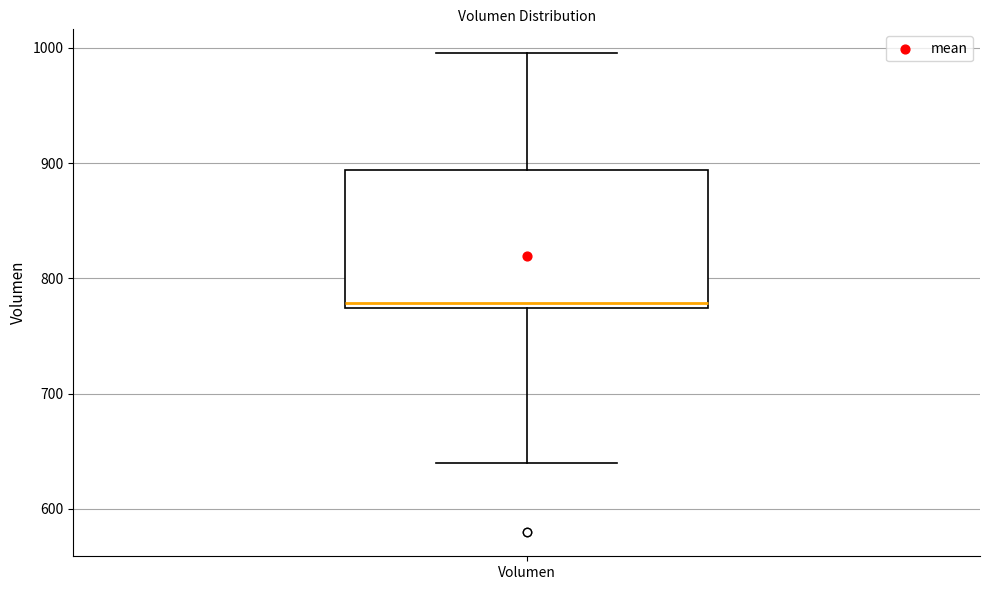

Read this box plot against the y-axis: the position of the median line, the range covered by the box, and the ends of both whiskers. The values are not printed on the chart, so give them approximately, as read against the axis.

median 780, box 770 to 890, whiskers 640 to 1000